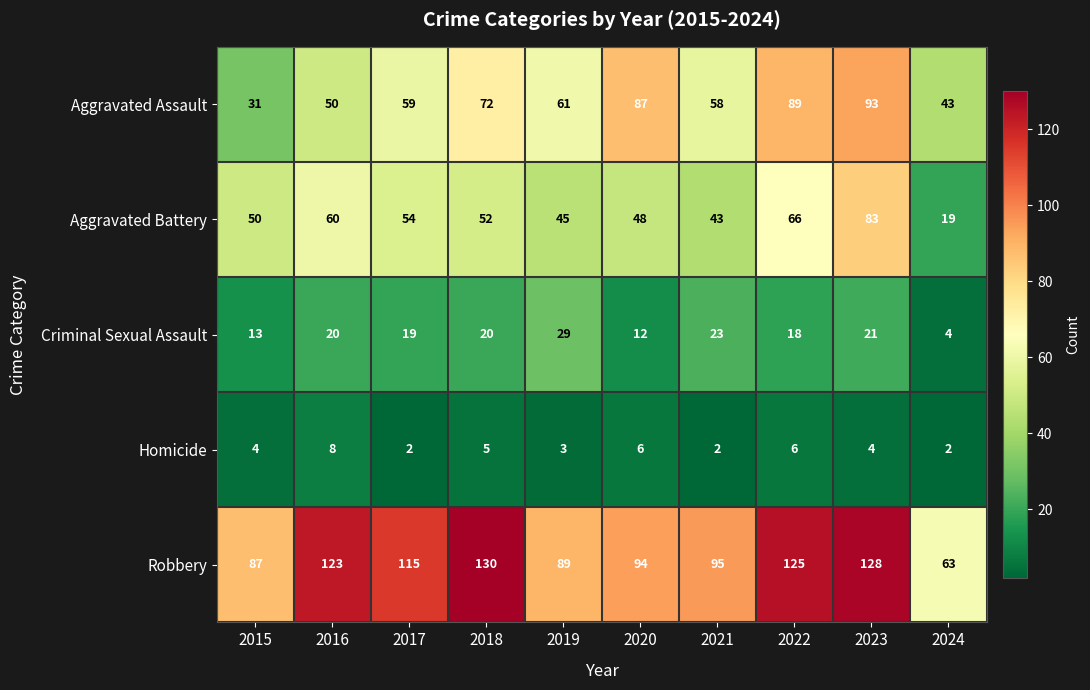

What is the sum of all Aggravated Assault values?

643